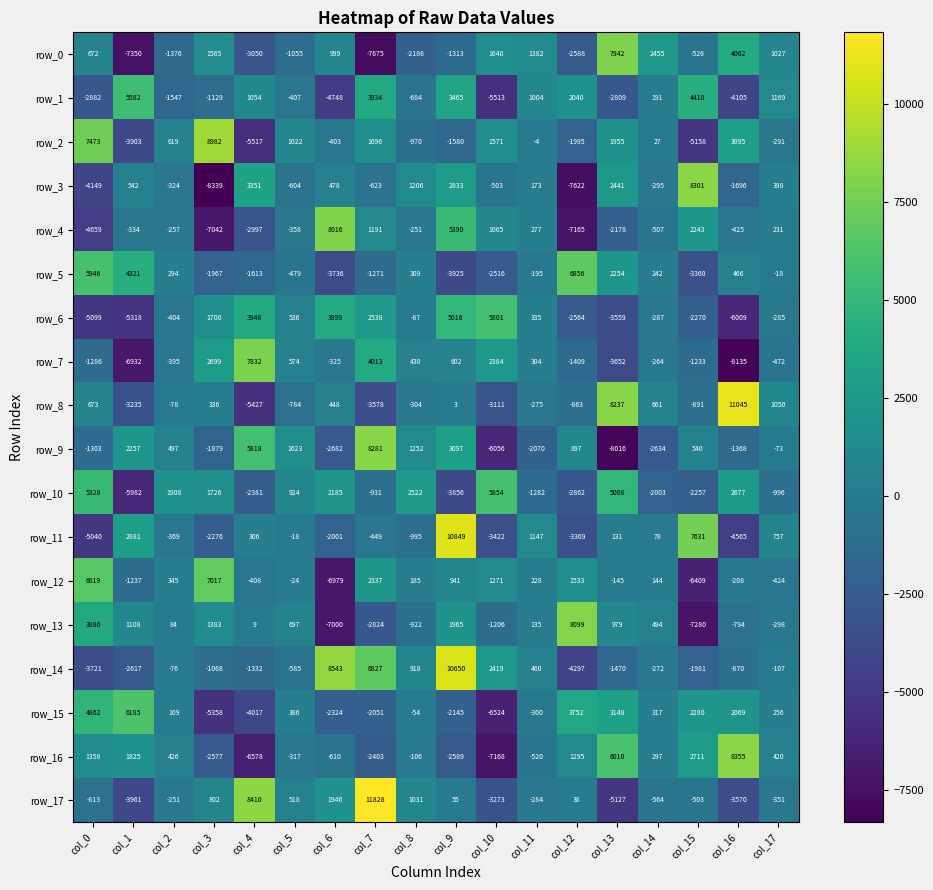

List the labels in order of row_8 value, smallest first.

col_4, col_7, col_1, col_10, col_15, col_12, col_5, col_8, col_11, col_2, col_9, col_3, col_6, col_14, col_0, col_17, col_13, col_16